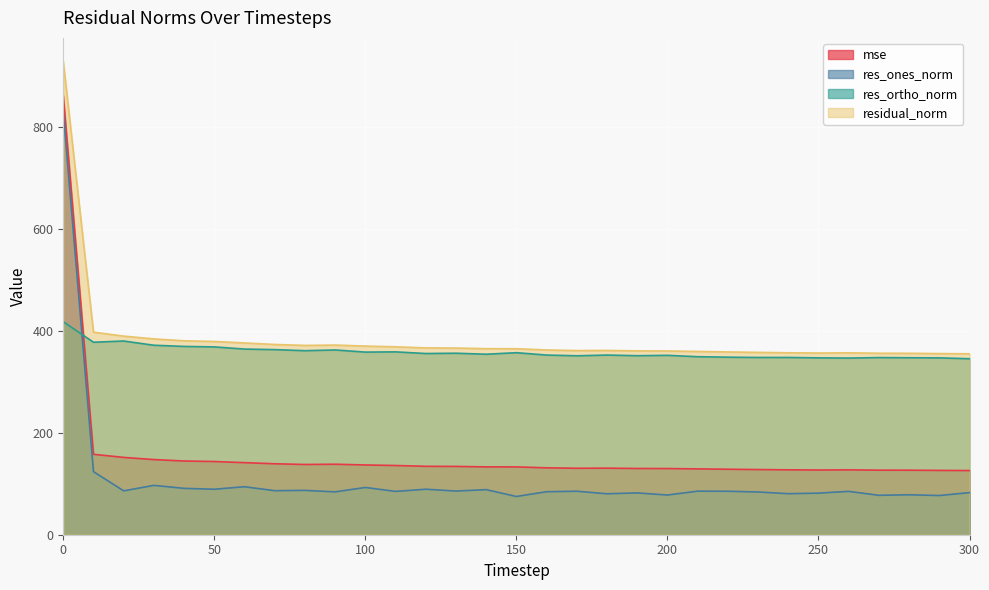

After their last crossing, which series has the higher values: mse or res_ortho_norm?

res_ortho_norm